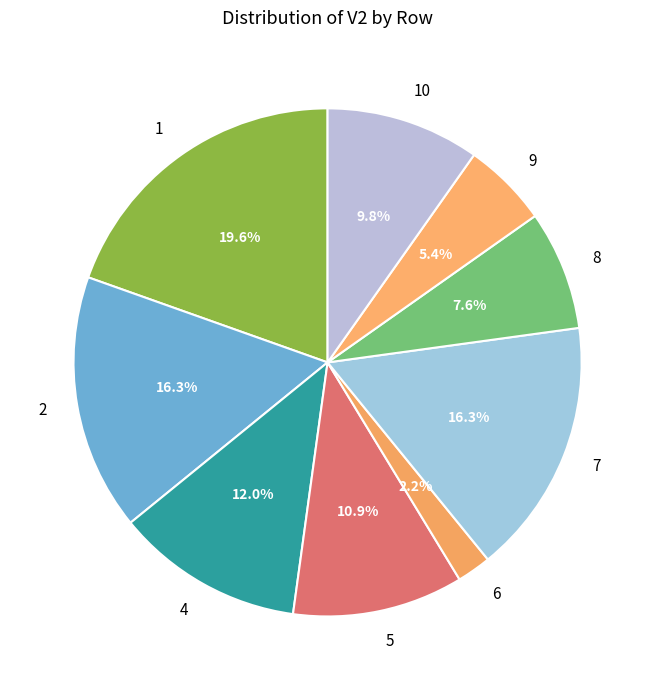

What portion of the pie excludes 5?

89.1%